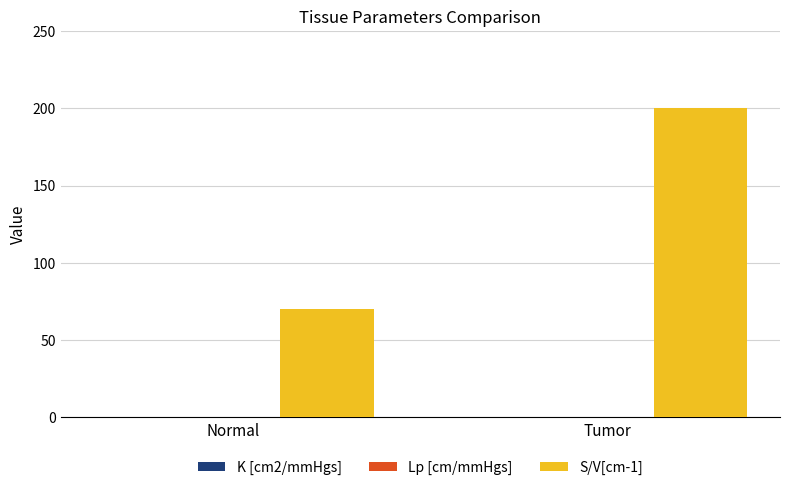

Which label corresponds to the largest value in the chart?

Tumor